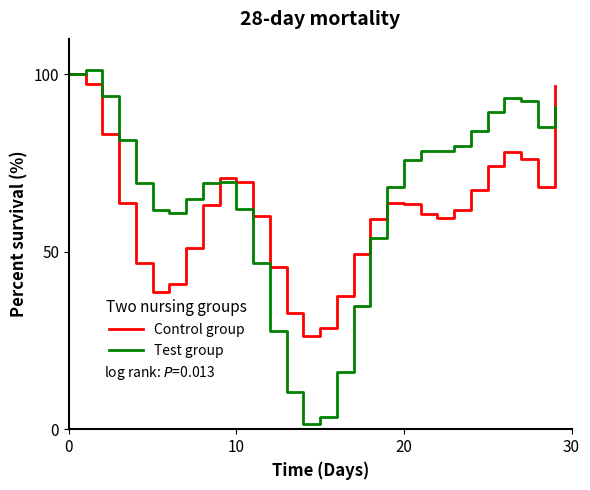

Which series has the widest spread of values?

Test group